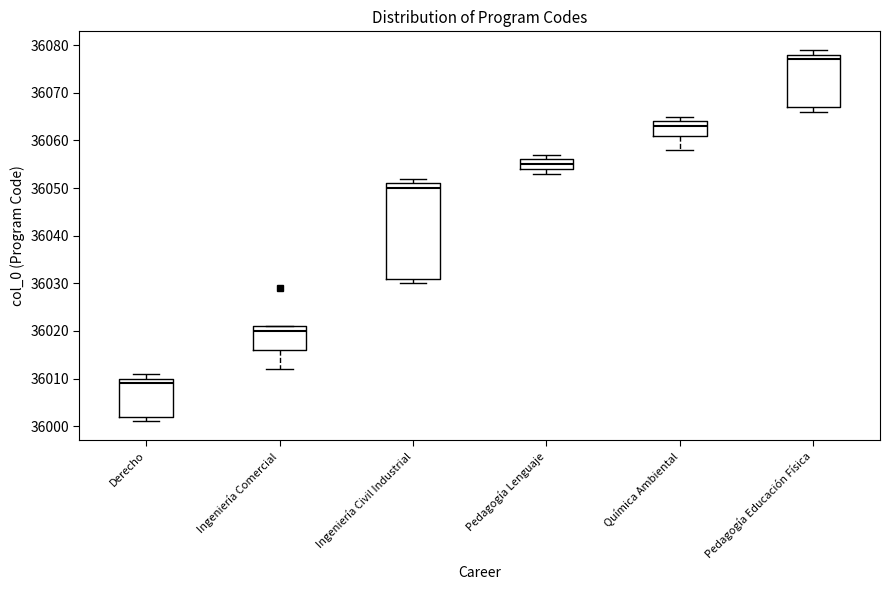

Reading left to right, transcribe this box plot: for each box, give where its median line is, the range the box spans, and where its two whiskers end, as read against the y-axis. The values are not printed on the chart, so give them approximately, as read against the axis.

Derecho: median 36009, box 36002 to 36010, whiskers 36001 to 36011
Ingeniería Comercial: median 36020, box 36016 to 36021, whiskers 36012 to 36021
Ingeniería Civil Industrial: median 36050, box 36031 to 36051, whiskers 36030 to 36052
Pedagogía Lenguaje: median 36055, box 36054 to 36056, whiskers 36053 to 36057
Química Ambiental: median 36063, box 36061 to 36064, whiskers 36058 to 36065
Pedagogía Educación Física: median 36077, box 36067 to 36078, whiskers 36066 to 36079